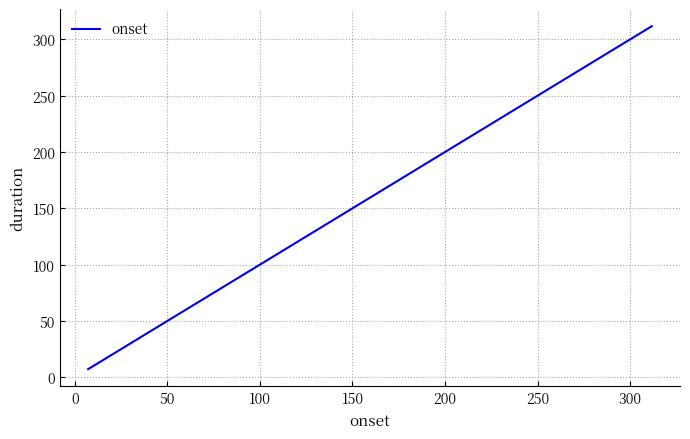

Does the chart have visible grid lines?

Yes